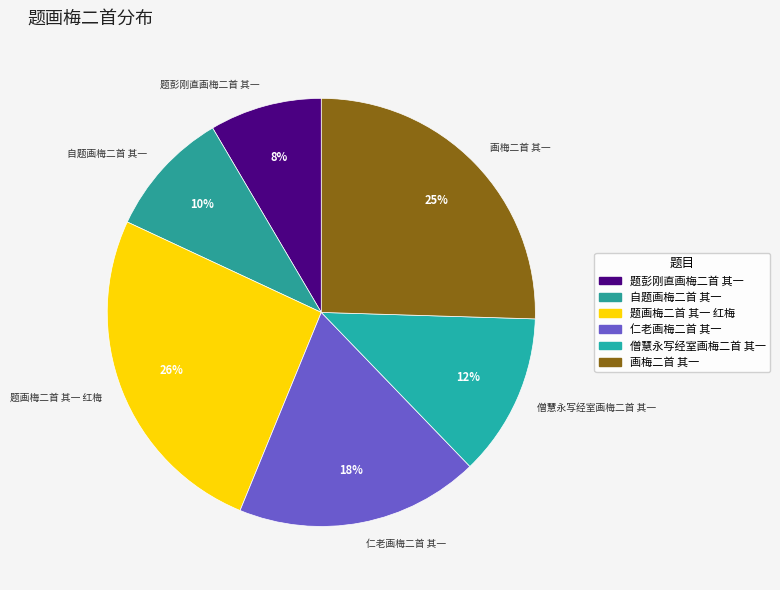

To the nearest percent, what is the difference between the 画梅二首 其一 and 仁老画梅二首 其一 slice percentages?

7%